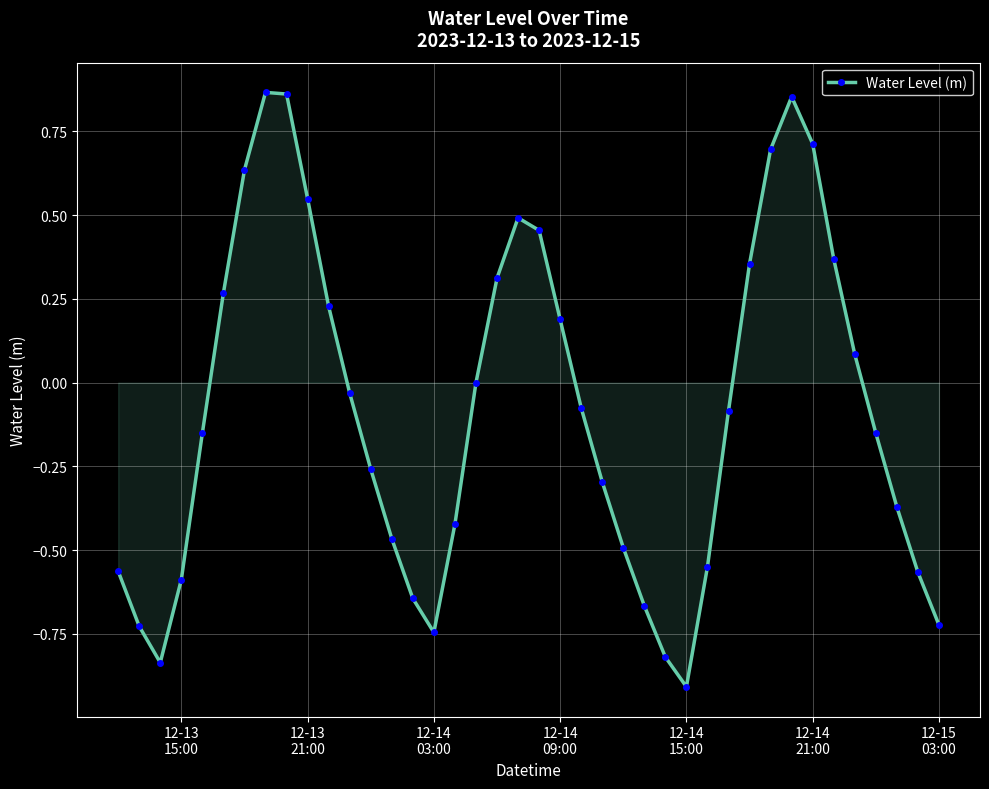

True or false: there are more than 2 points higher than both neighbors.

True